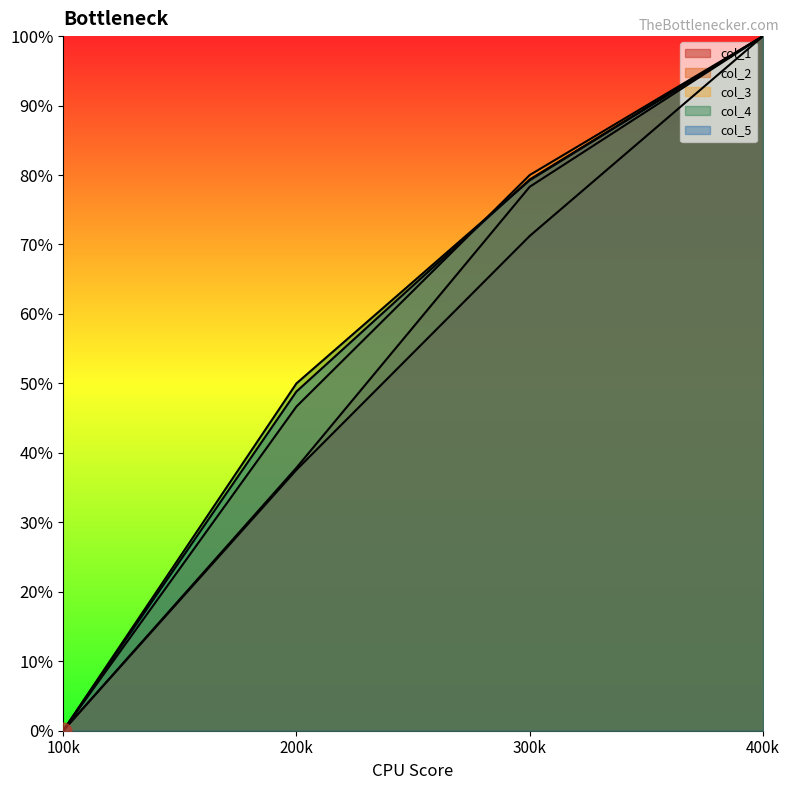

What are all the series names shown in the legend?

col_1, col_2, col_3, col_4, col_5